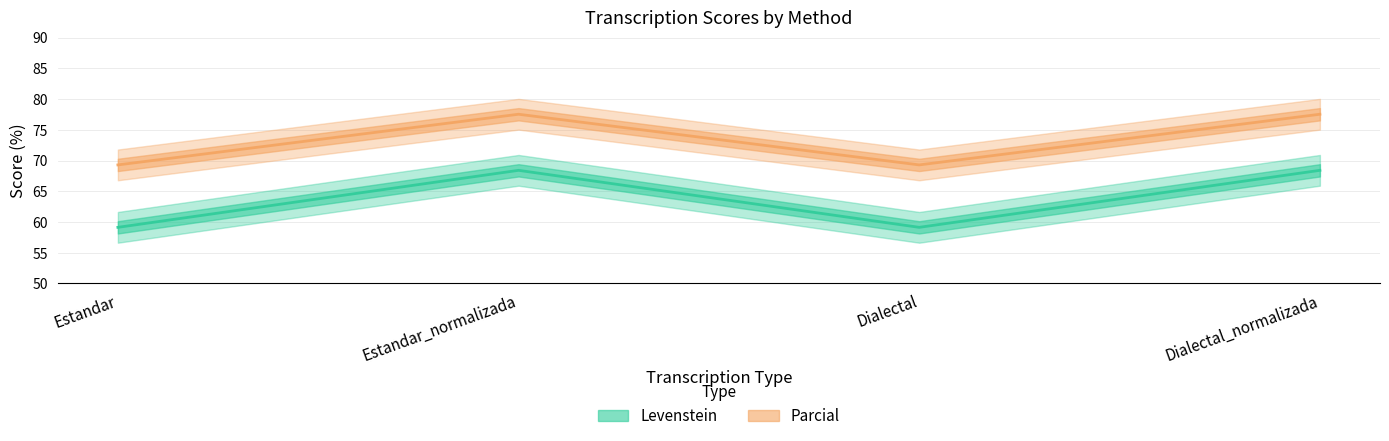

List the series in order of their peak value, lowest first.

Levenstein, Parcial